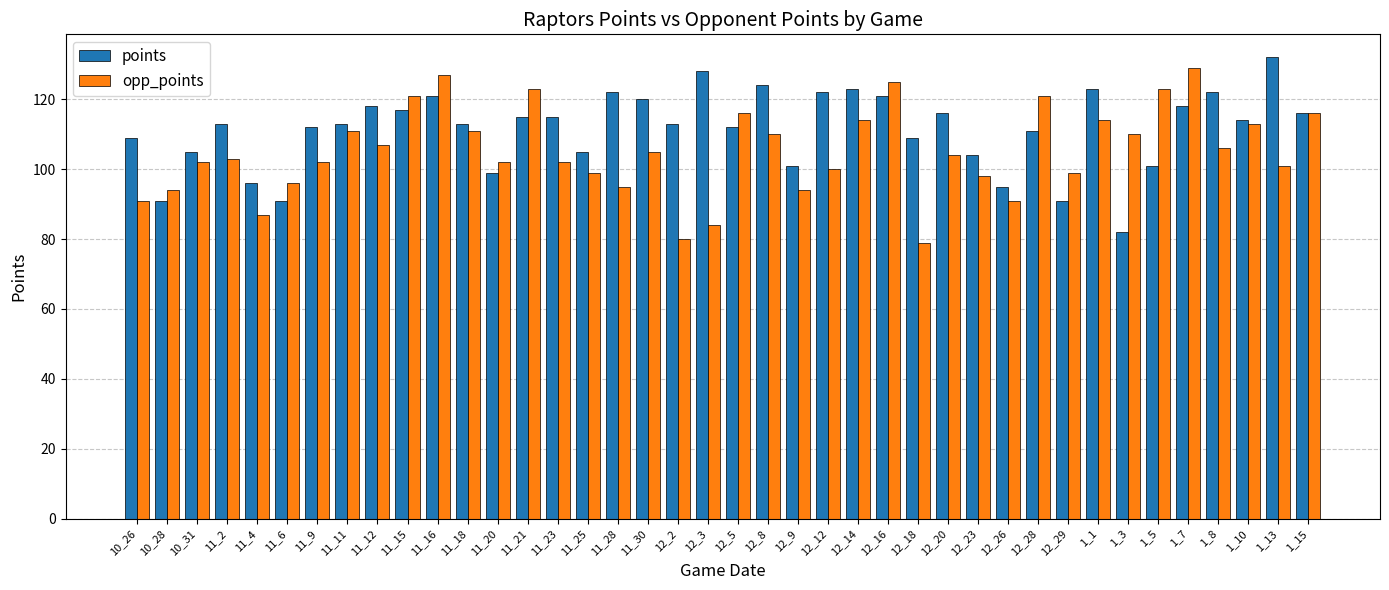

Is the value of opp_points at 11_16 greater than the value of points at 11_23?

Yes